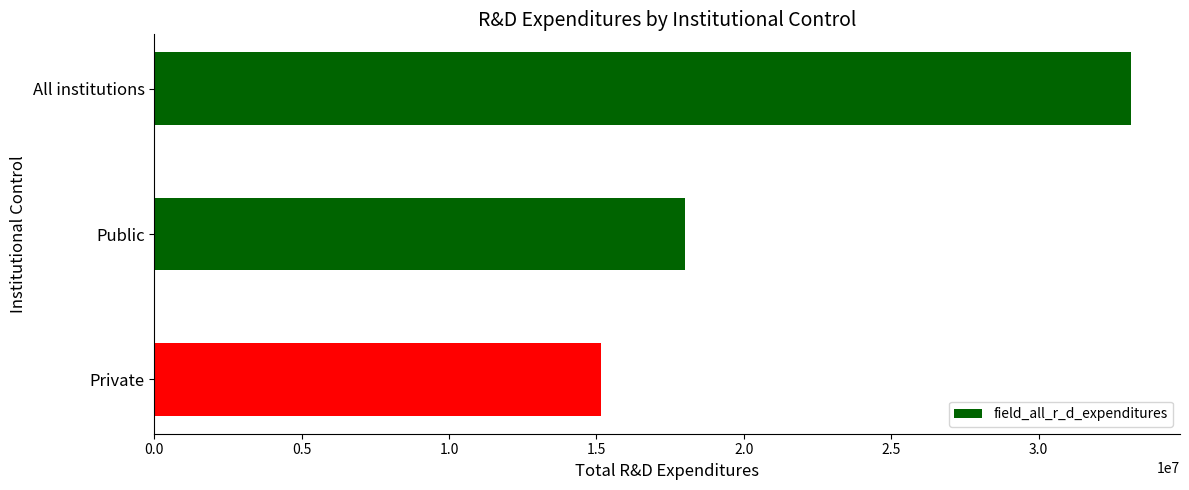

What is the sum of all values?

66275274